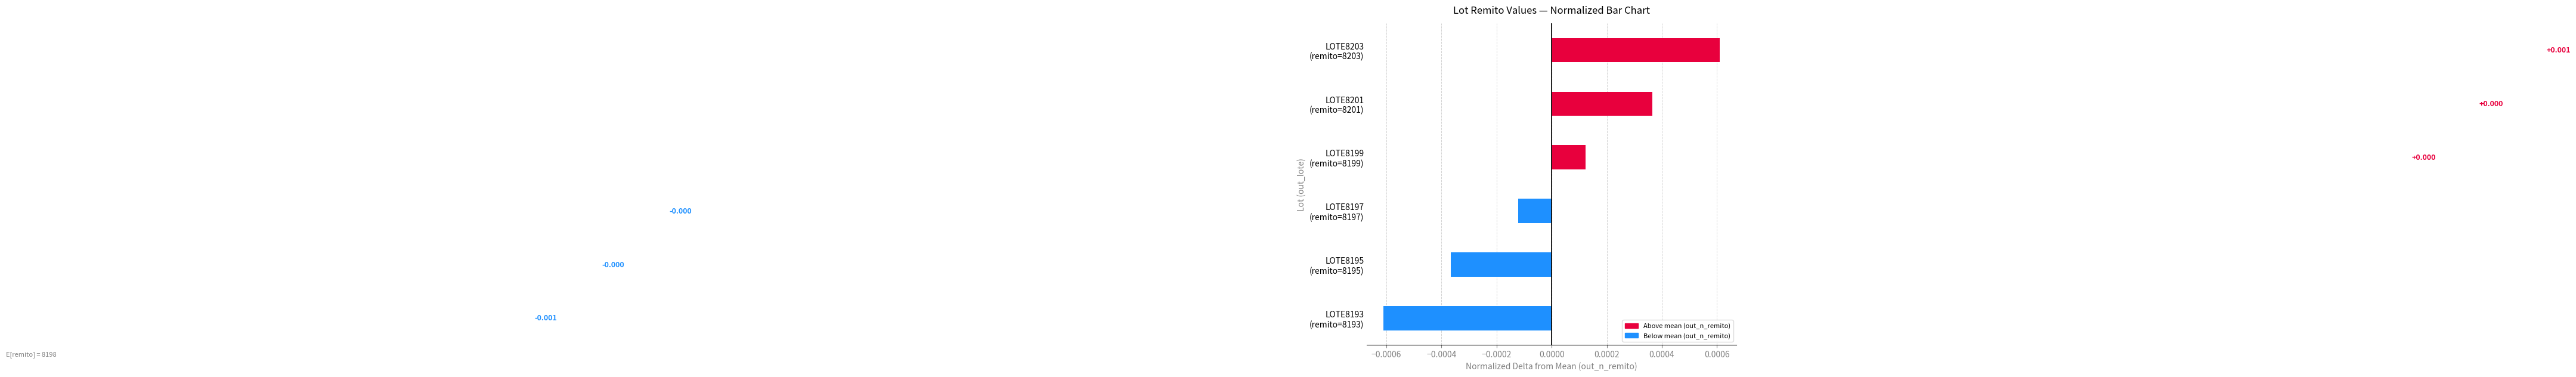

How many values are above zero?

3